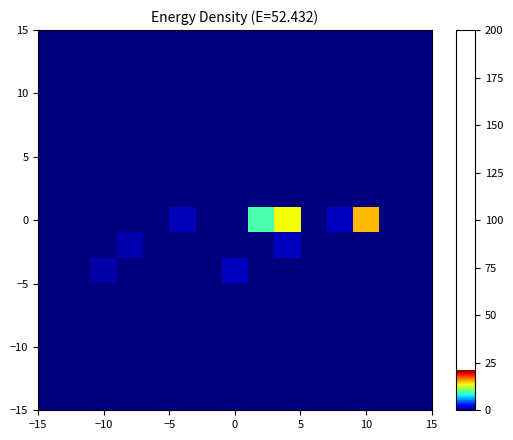

How many data points does each series have?

15